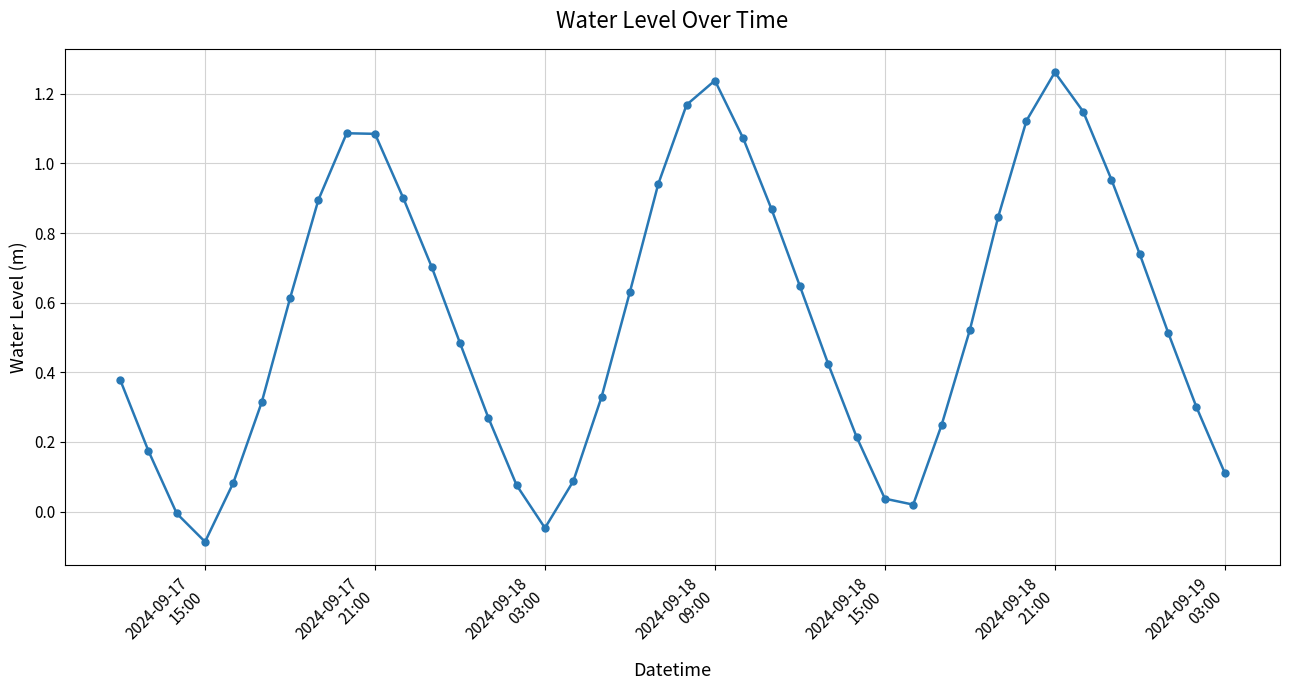

How many interior local peaks (higher than both neighbors) does the data have?

3